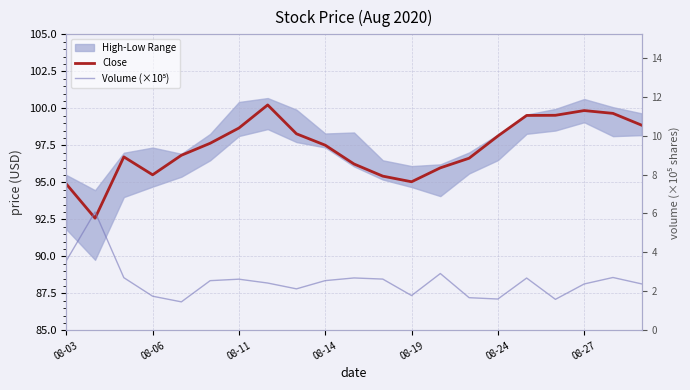

Between 13 and 15, which is larger?

15